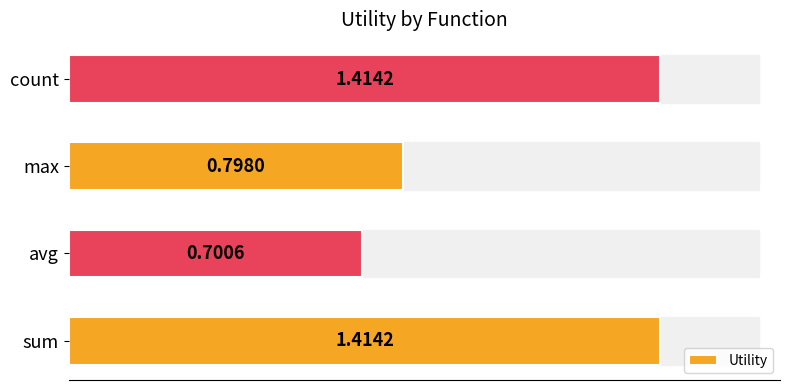

Which has a higher value, count or avg?

count